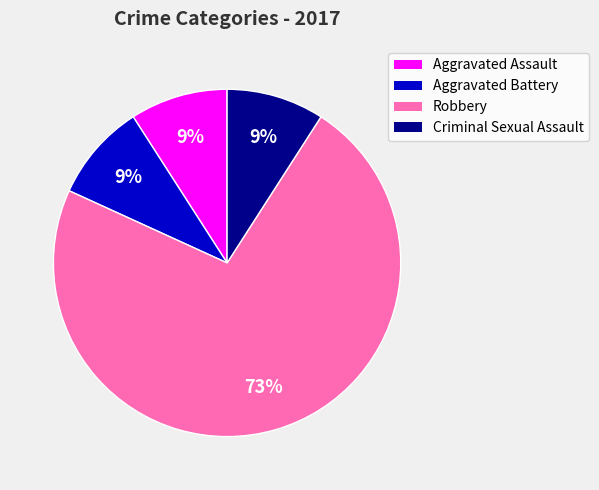

Does any single category account for the majority?

Yes